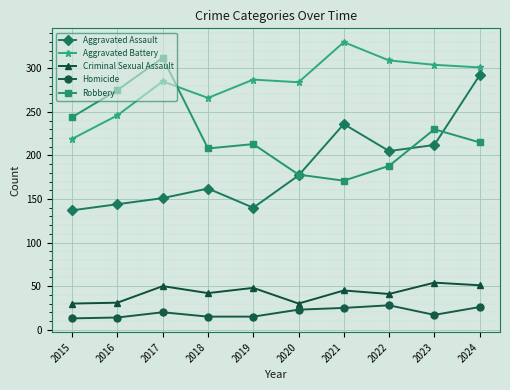

What are all the series names shown in the legend?

Aggravated Assault, Aggravated Battery, Criminal Sexual Assault, Homicide, Robbery